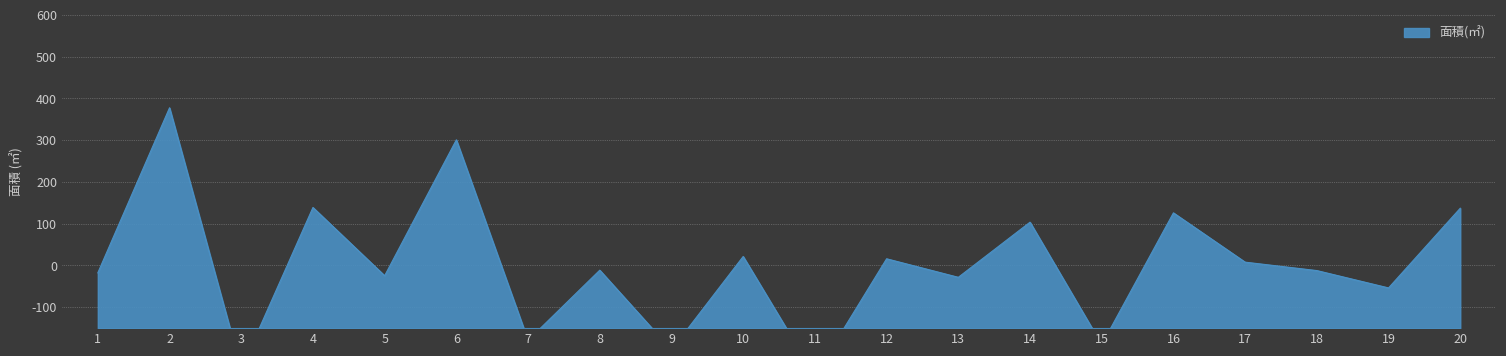

Reading left to right, extract all data points from this chart.

1=-17.6	2=377.5	3=-247.8	4=138.9	5=-24.5	6=300.8	7=-179.1	8=-11.2	9=-202.0	10=21.6	11=-263.8	12=16.1	13=-28.3	14=103.7	15=-189.4	16=126.0	17=8.0	18=-12.2	19=-53.7	20=137.1